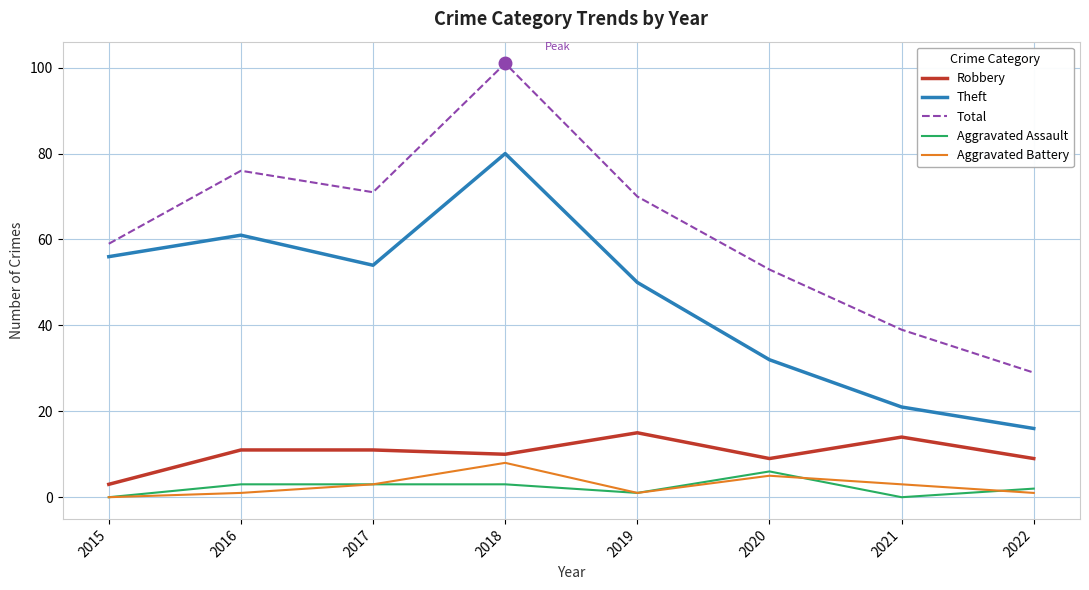

Read the Aggravated Assault value at 2020.

6